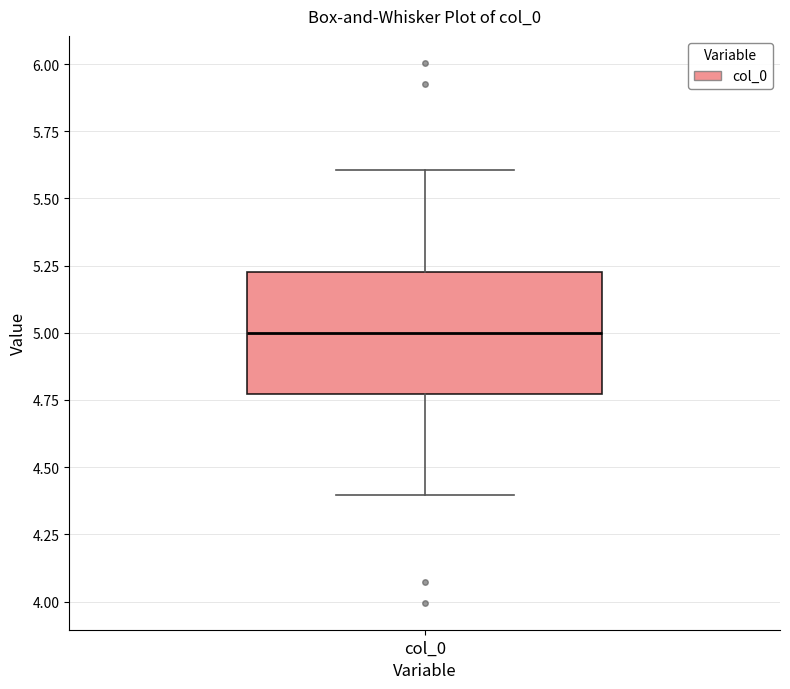

Read this box plot against the y-axis: the position of the median line, the range covered by the box, and the ends of both whiskers. The values are not printed on the chart, so give them approximately, as read against the axis.

median 5.00, box 4.75 to 5.25, whiskers 4.40 to 5.60